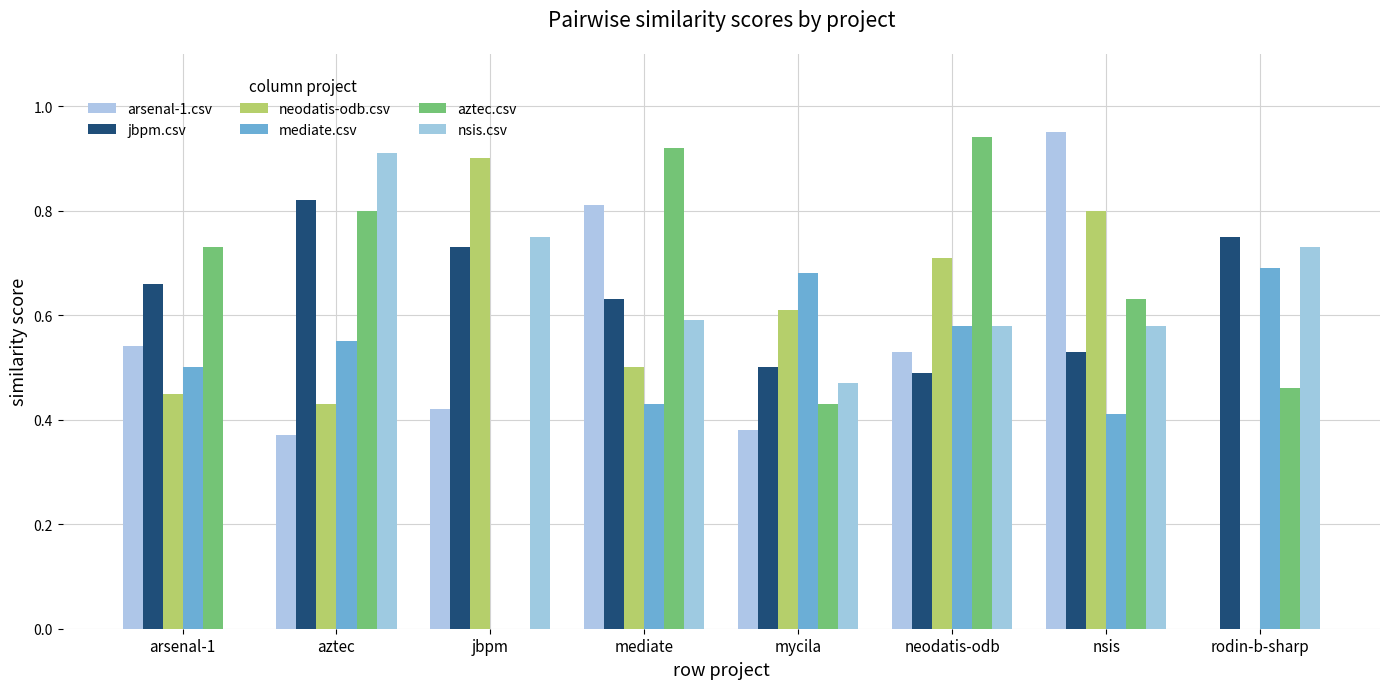

Between aztec and jbpm, which is larger?

jbpm